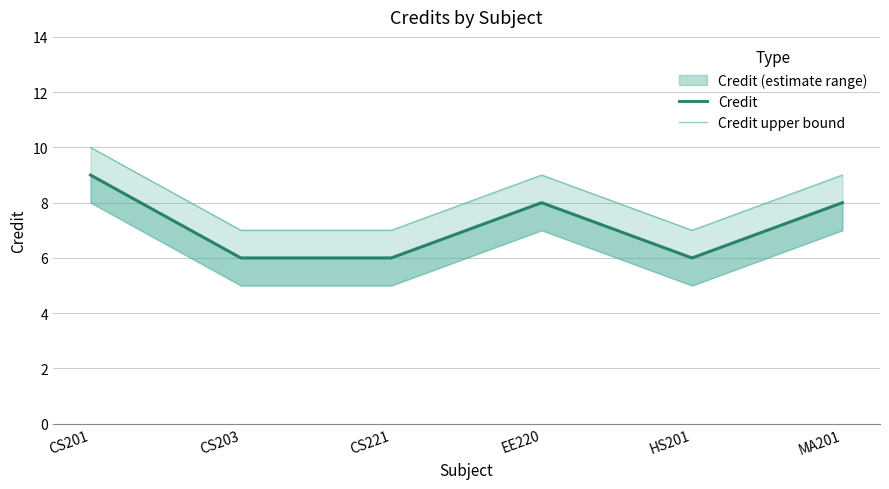

At which category is the sum across all series the highest?

CS201